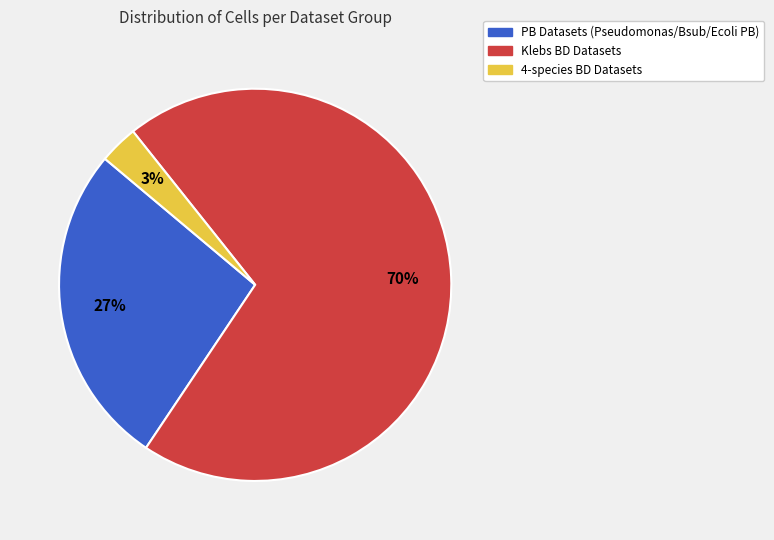

Is there any slice that represents more than half of the pie?

Yes